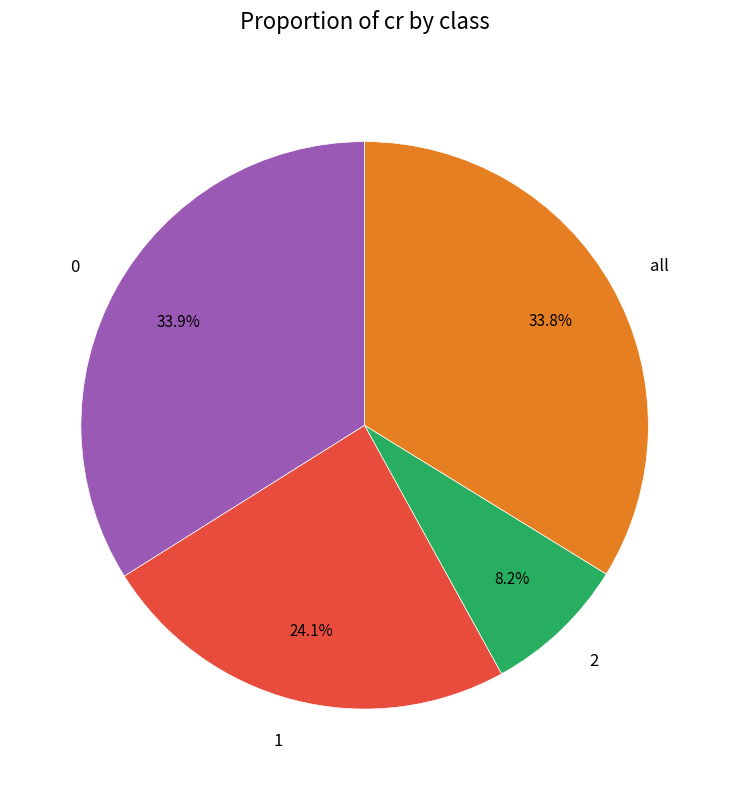

How many slices are in this pie chart?

4